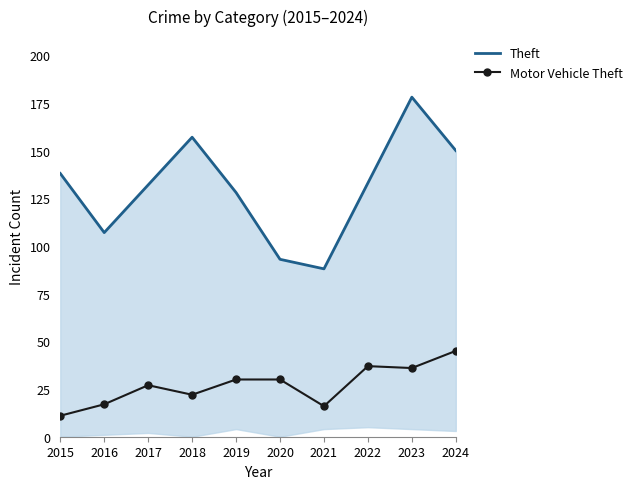

What are all the series names shown in the legend?

Theft, Motor Vehicle Theft